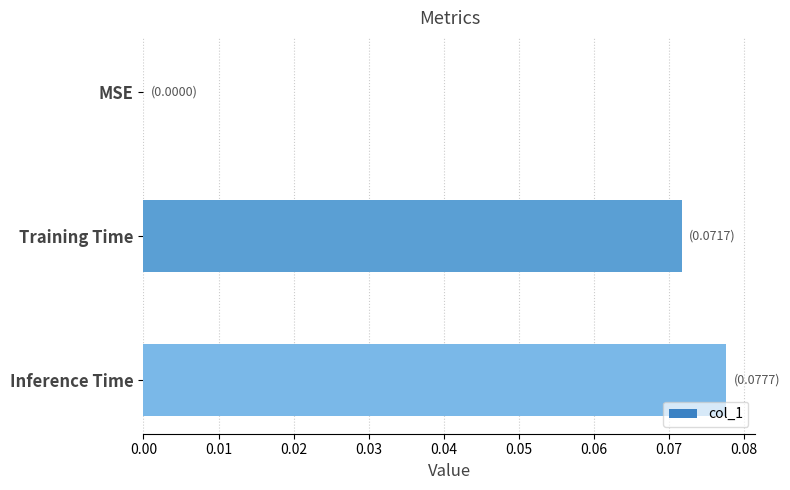

The value at MSE is 0.0. True or false?

True